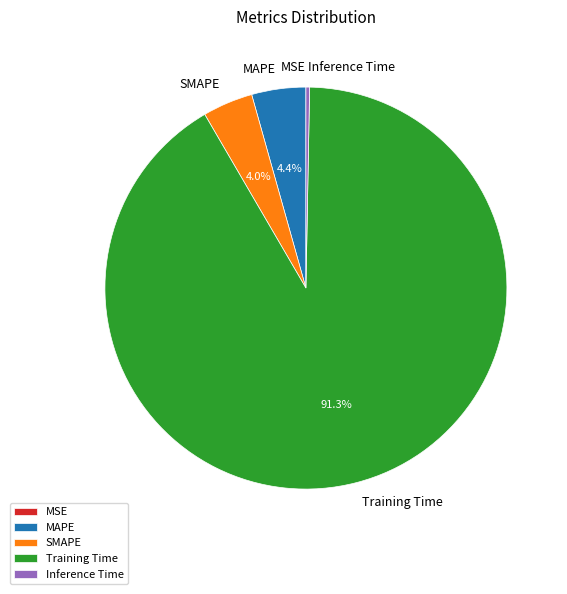

To the nearest percent, what is the difference between the Training Time and SMAPE slice percentages?

87%